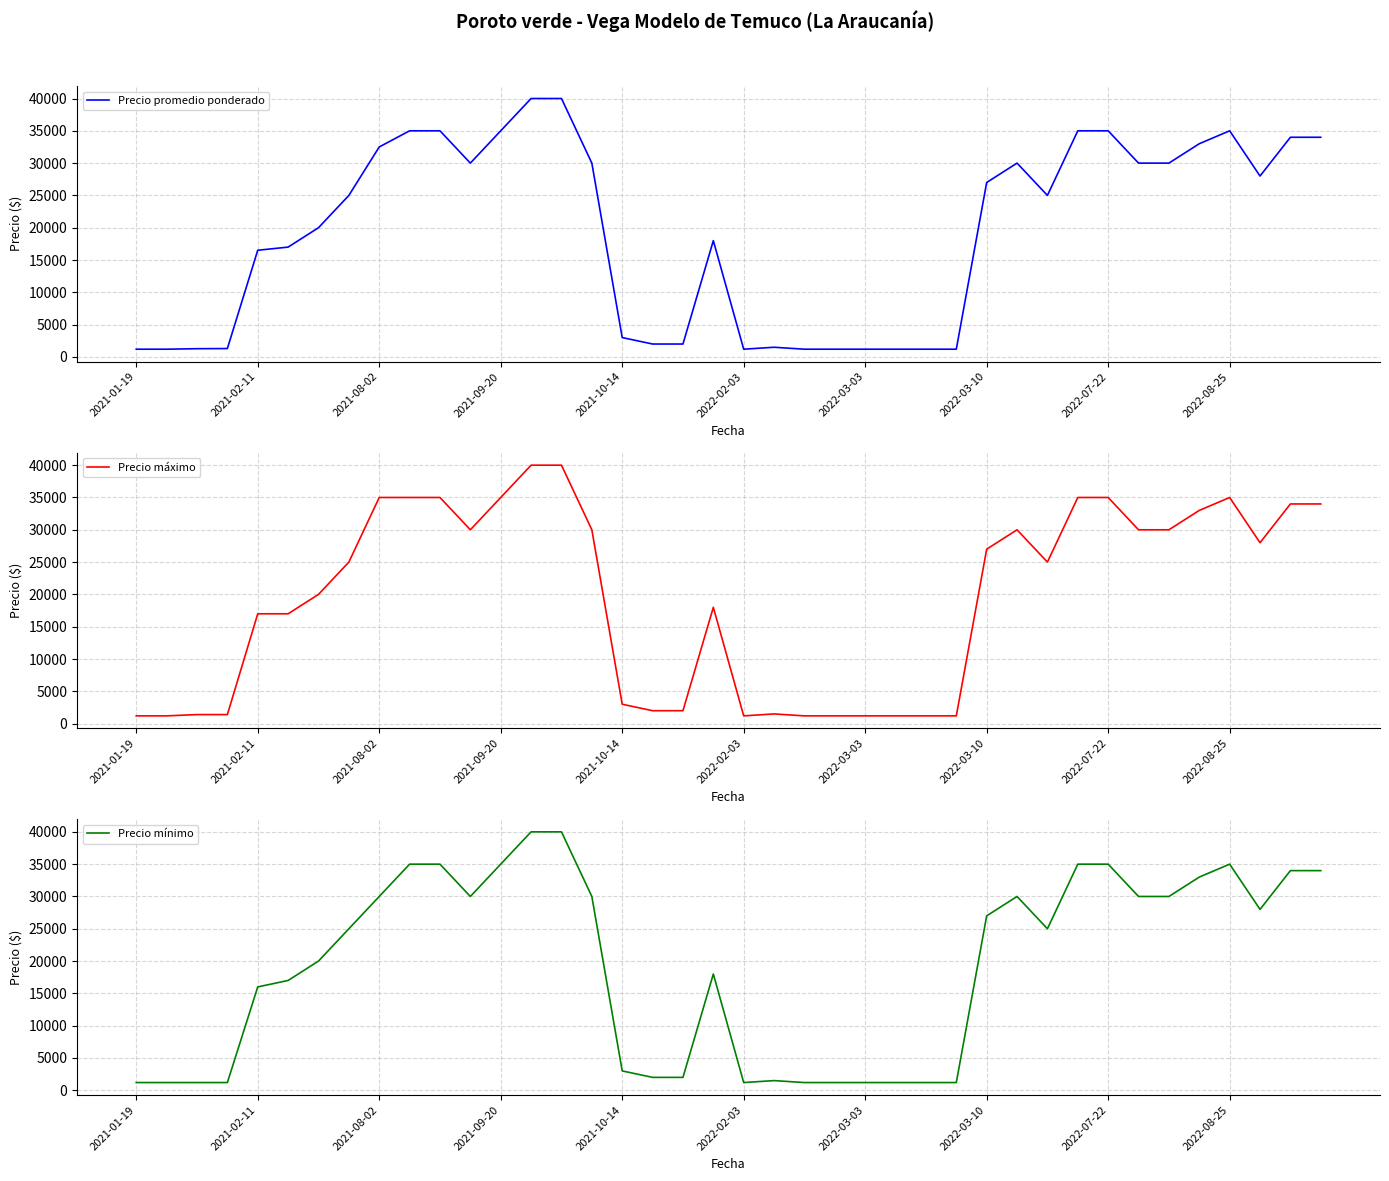

What is the maximum value for Precio máximo?

40000